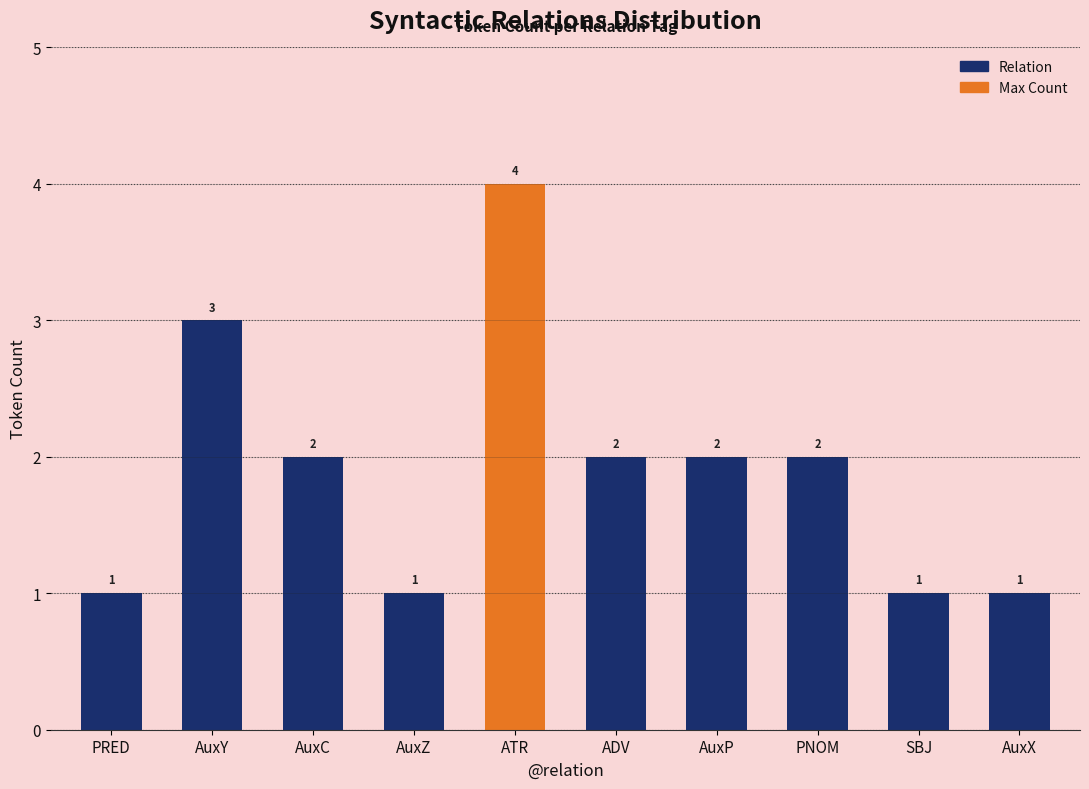

Which label corresponds to the largest value in the chart?

ATR